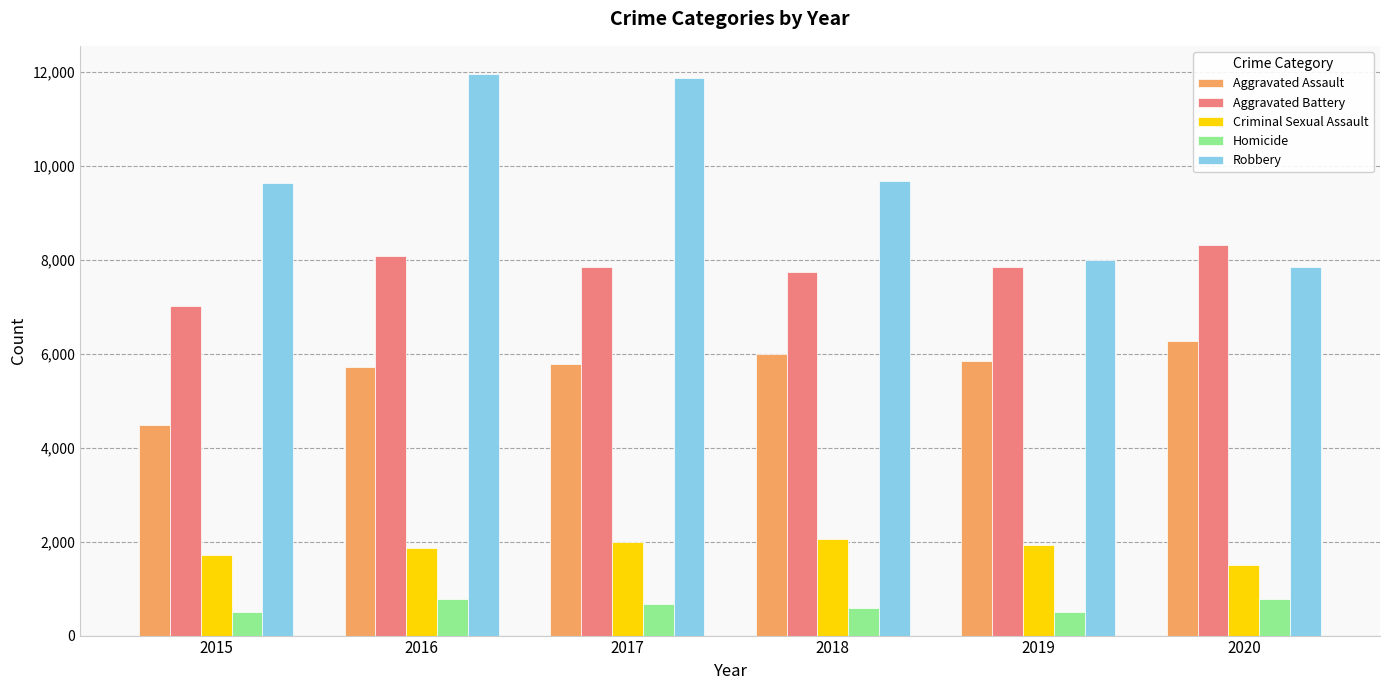

List the series in order of their peak value, lowest first.

Homicide, Criminal Sexual Assault, Aggravated Assault, Aggravated Battery, Robbery